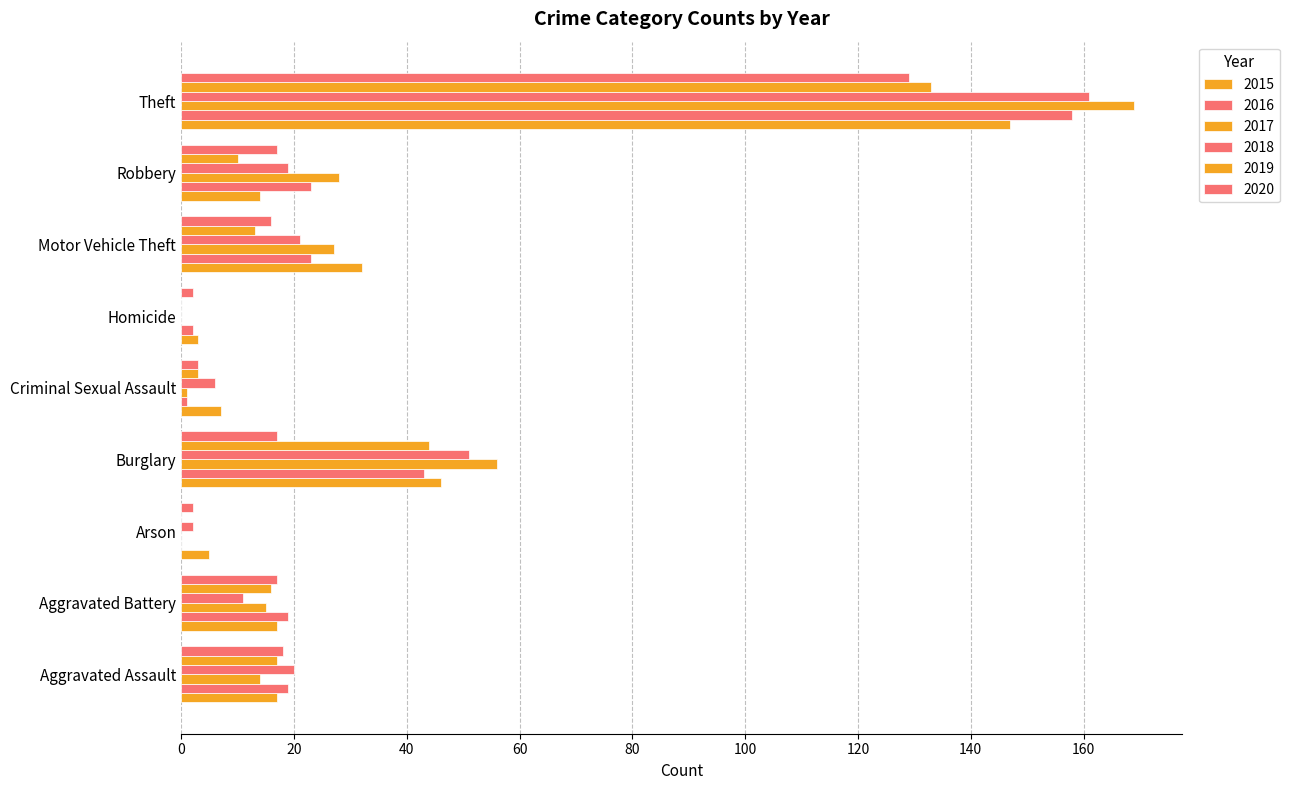

Which series has the largest total across all categories?

2017